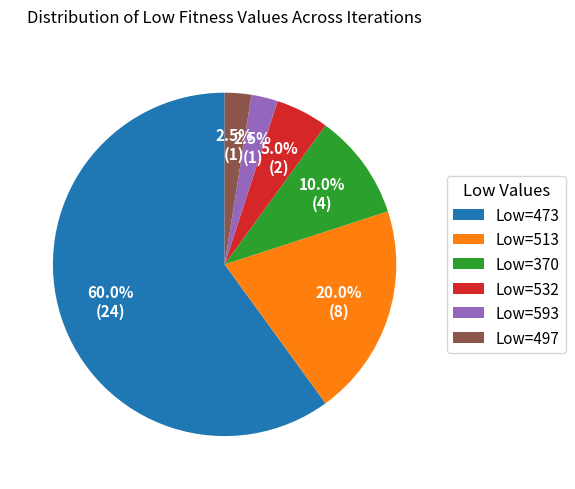

What is the largest slice in the pie chart?

Low=473